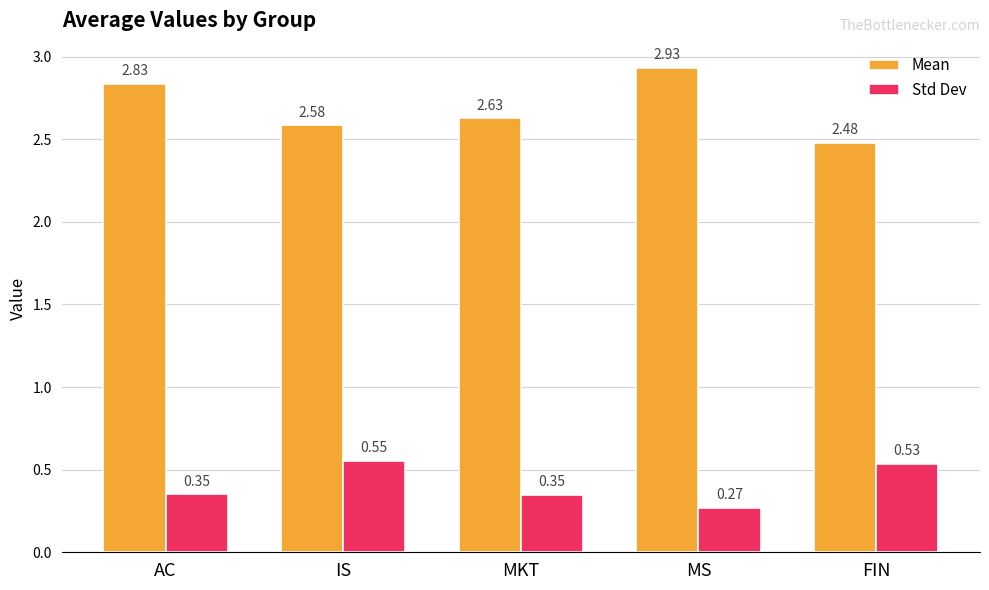

What is the sum of all Std Dev values?

2.1